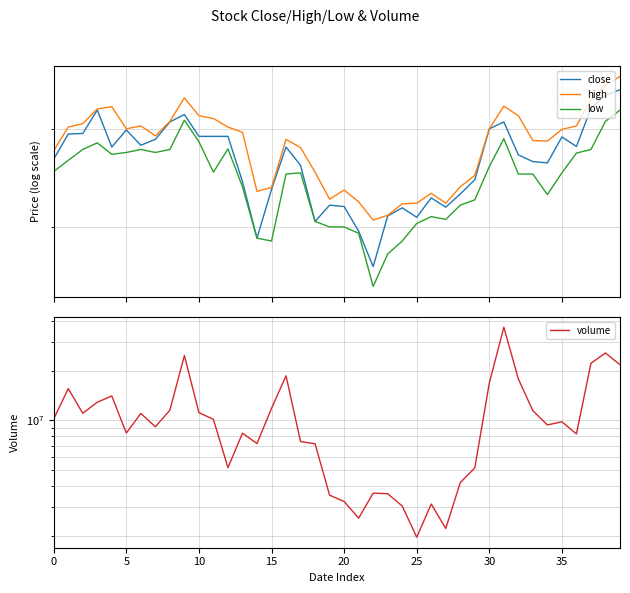

What is the minimum value shown in the chart?

4.5